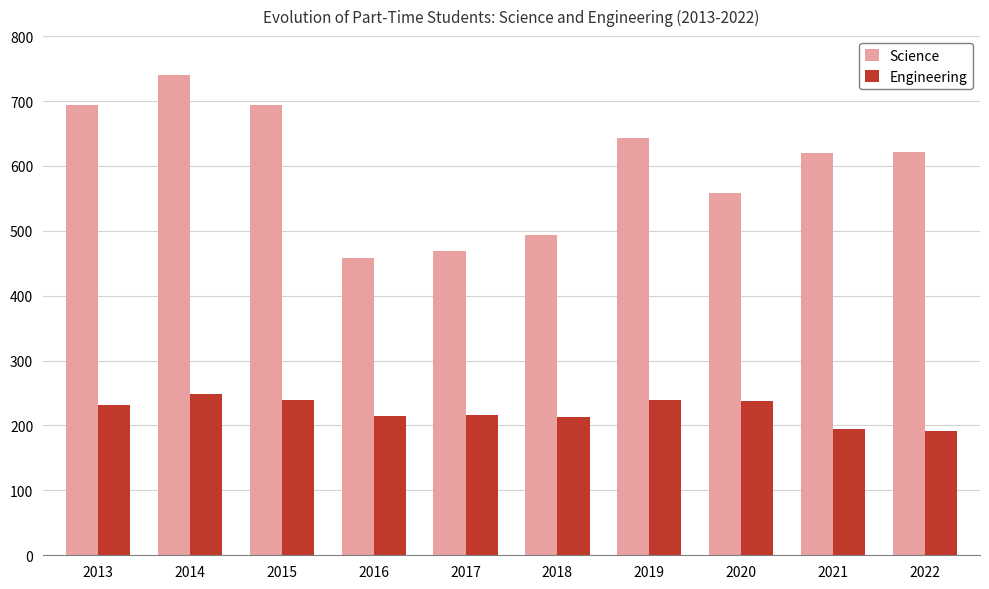

At which category is the sum across all series the highest?

2014